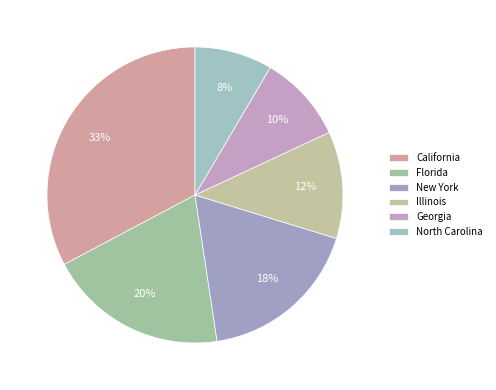

Combined, what portion of the pie is California and Florida?

52.4%